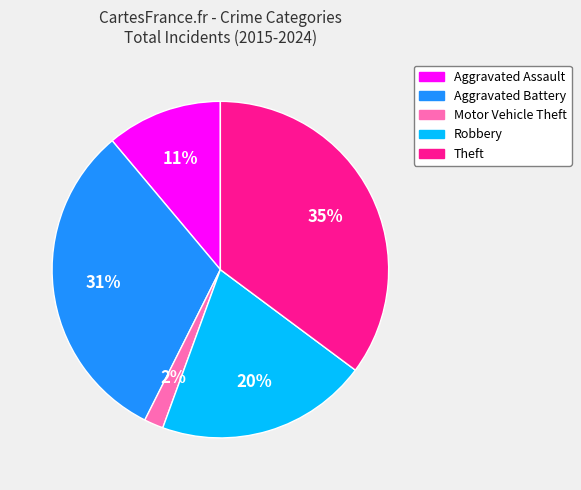

Which has a higher value, Robbery or Aggravated Assault?

Robbery